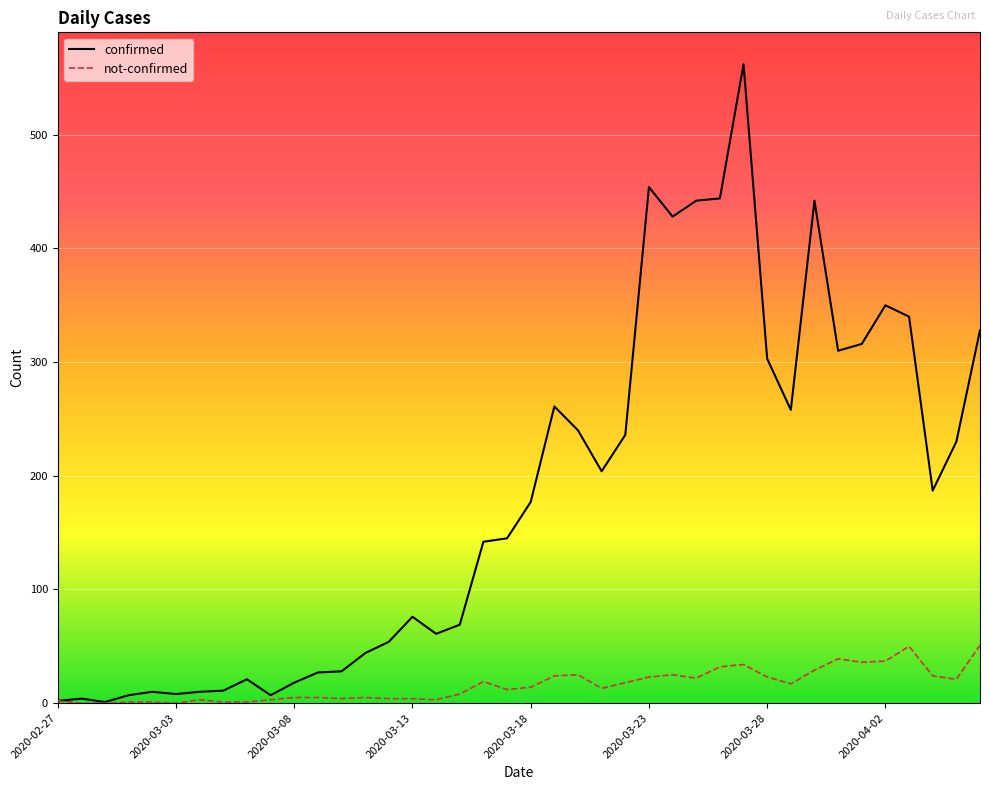

Does the chart display data point markers on the line(s)?

No